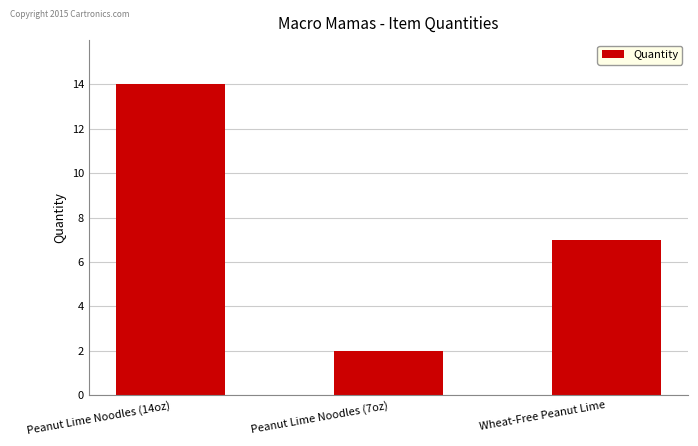

Reading right to left, transcribe all the data shown in this chart.

7	2	14